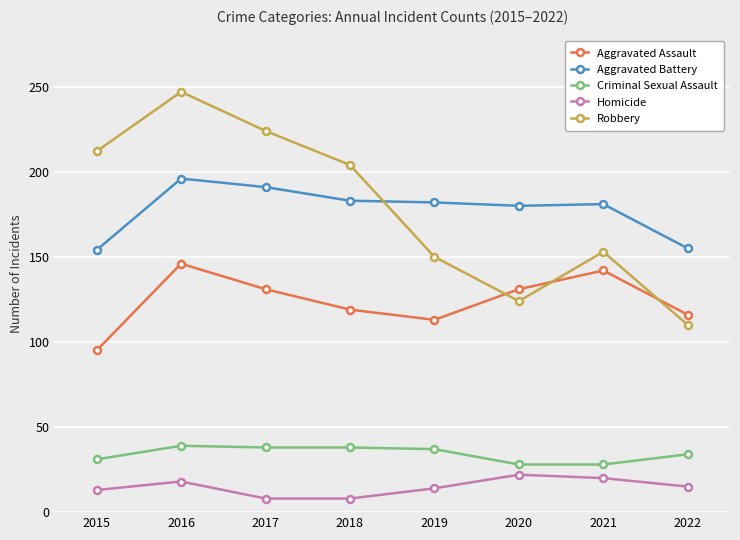

At which label does Aggravated Assault first exceed 131?

2016